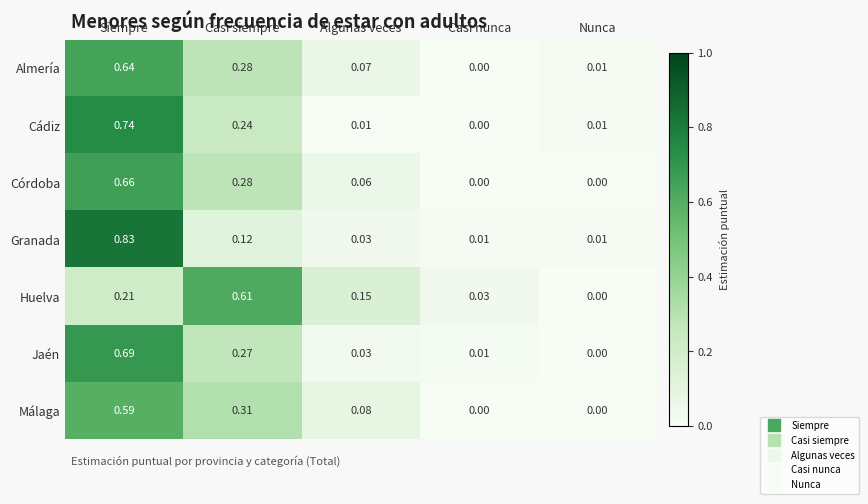

At which label is Jaén closest to 0?

Nunca